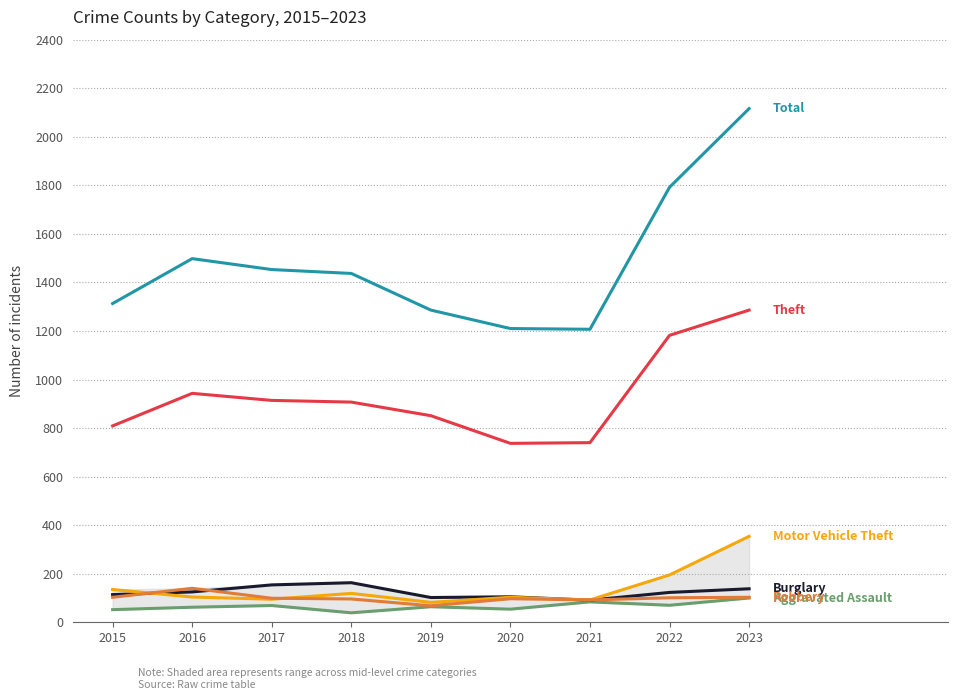

True or false: Burglary and Theft intersect in this chart.

False